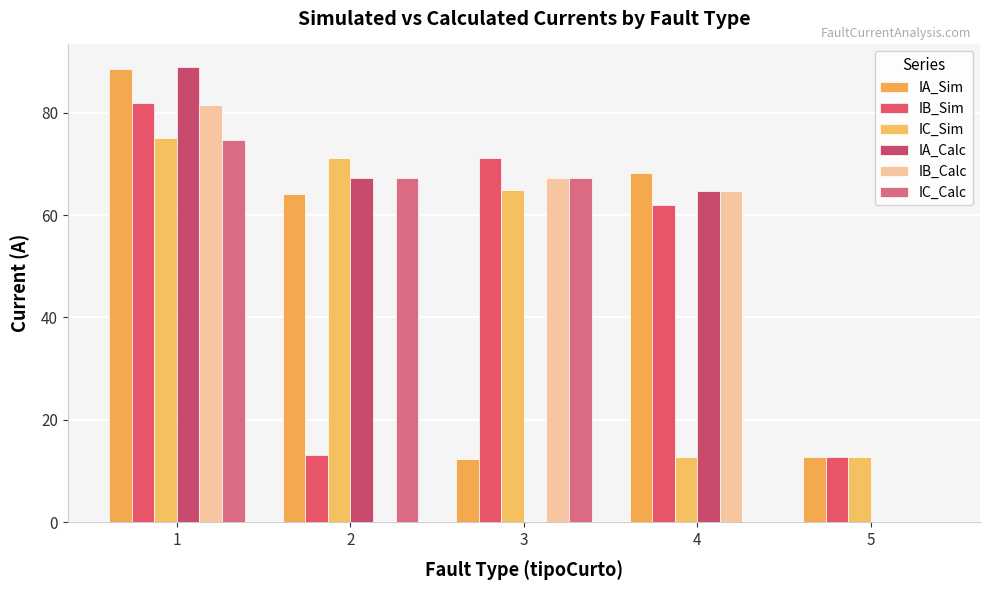

Count the number of data series in this chart.

6